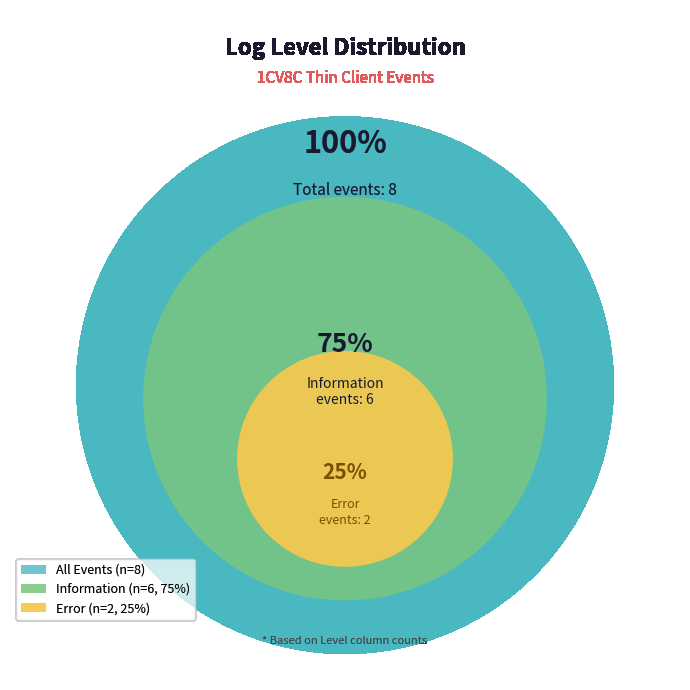

Is it true that Error is 25% of the pie?

True